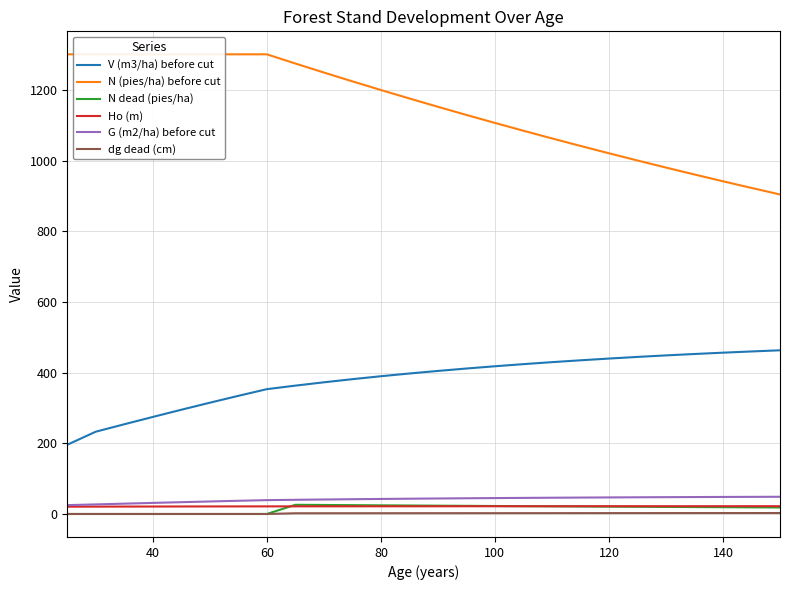

What is the difference between the maximum and second lowest values in the dg dead (cm) series?

2.7